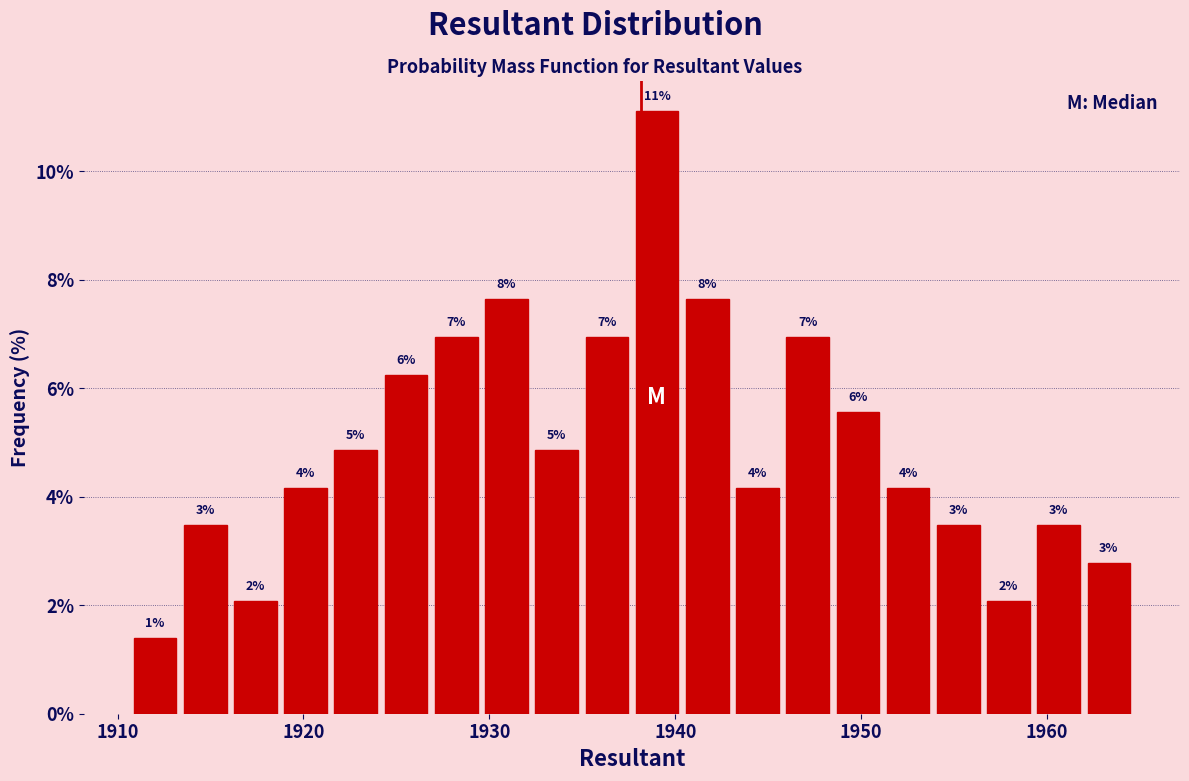

Around what value on the x-axis is the tallest bar? Give the approximate position of its centre, as read against the axis.

1939